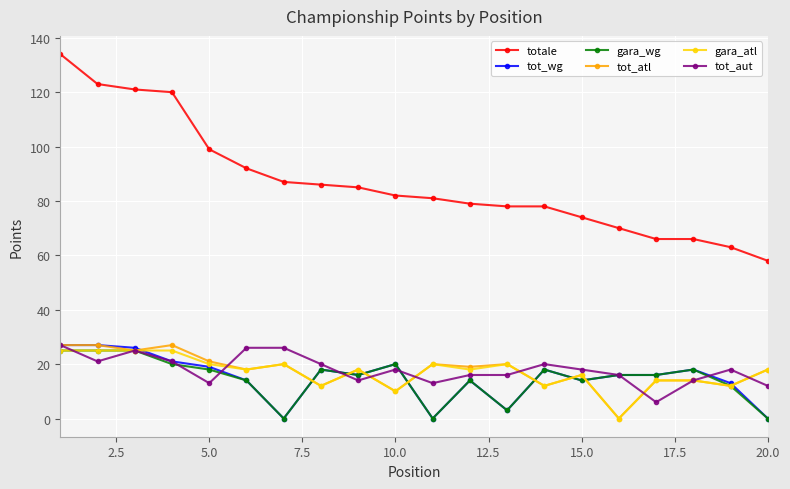

At how many categories does at least one series exceed 106?

4